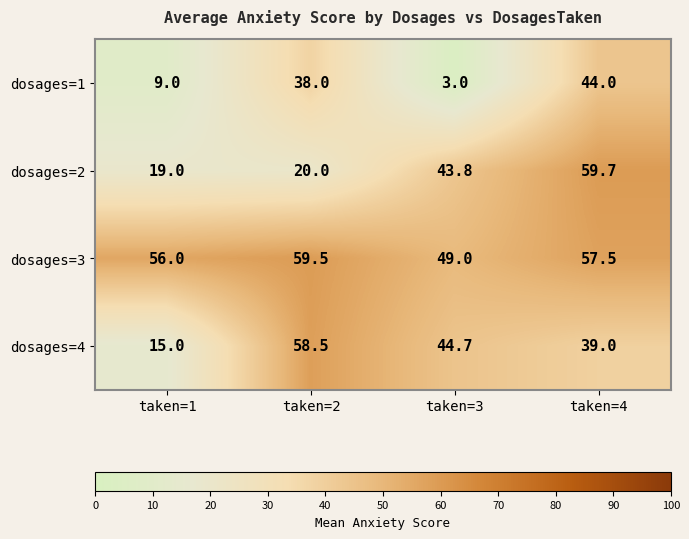

At how many categories does at least one series exceed 29?

4